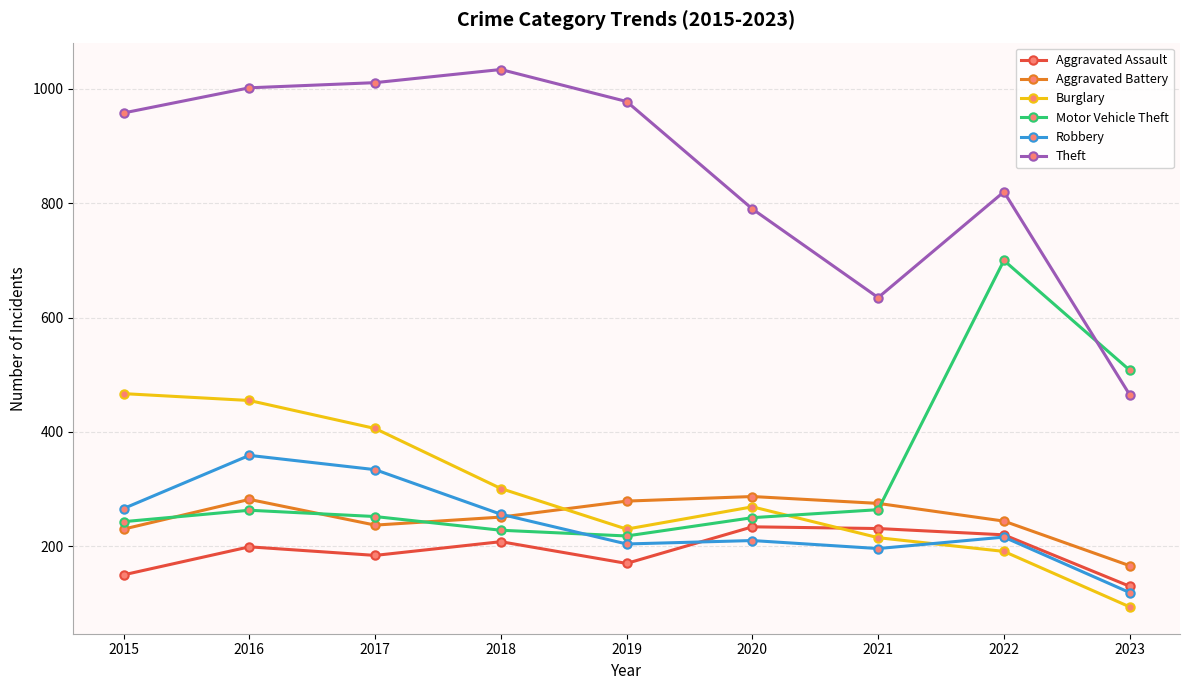

Rank the categories by Burglary value from highest to lowest.

2015, 2016, 2017, 2018, 2020, 2019, 2021, 2022, 2023